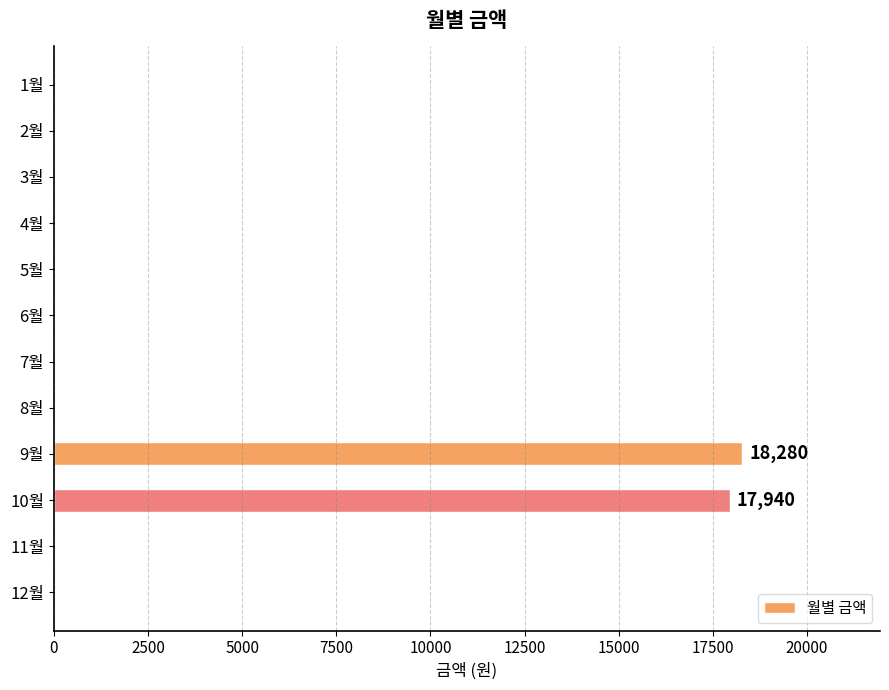

The value at 1월 is 11283. True or false?

False